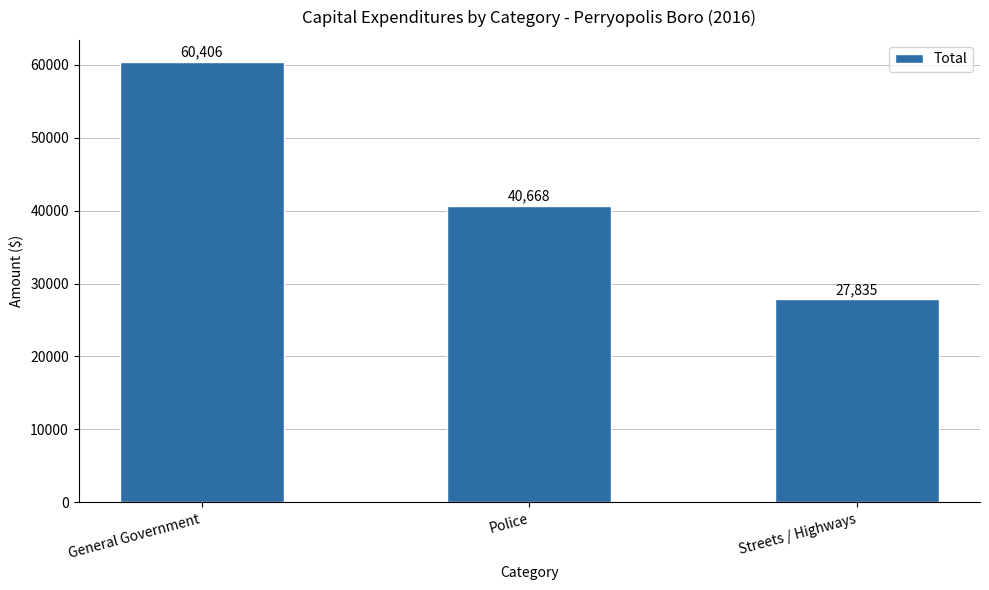

How many data points are less than 40668?

1